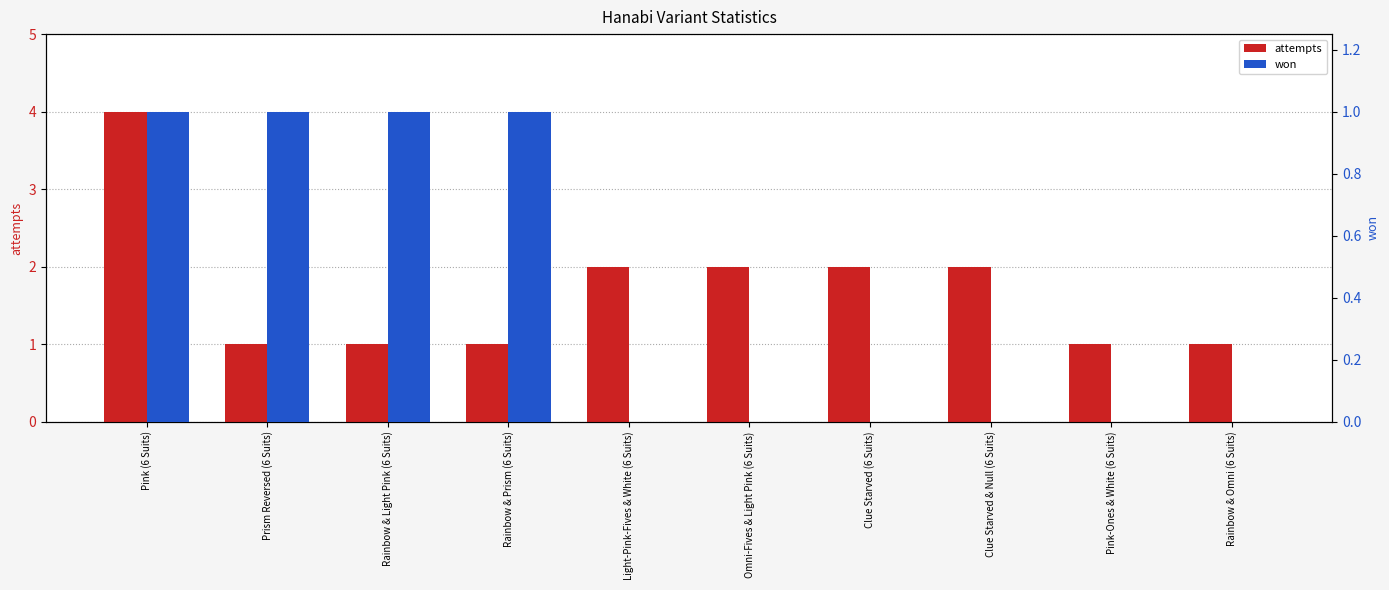

Is it true that attempts equals 4 at Pink (6 Suits)?

True